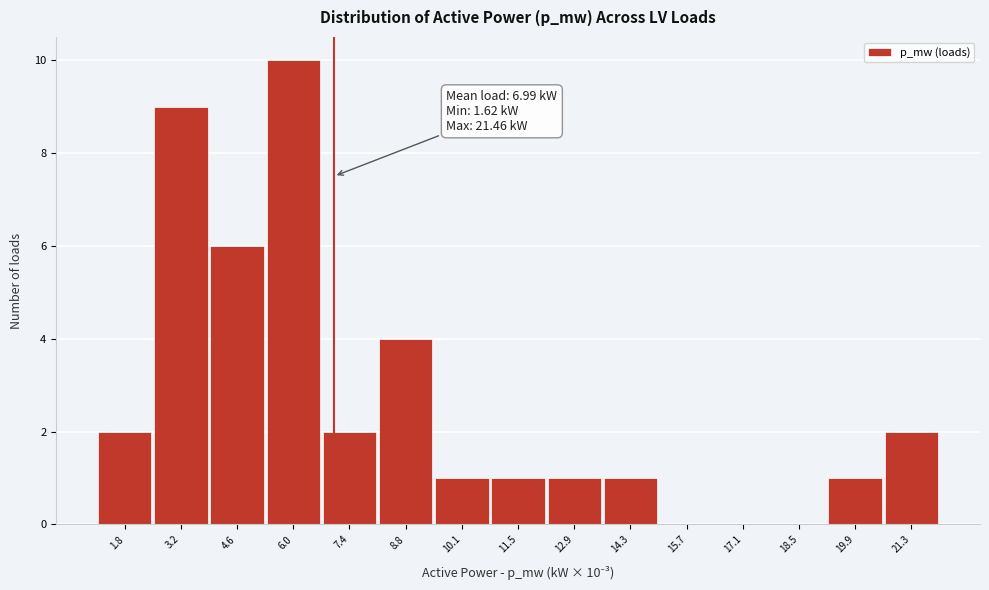

Which range on the x-axis has the tallest bar?

5.2 to 6.6